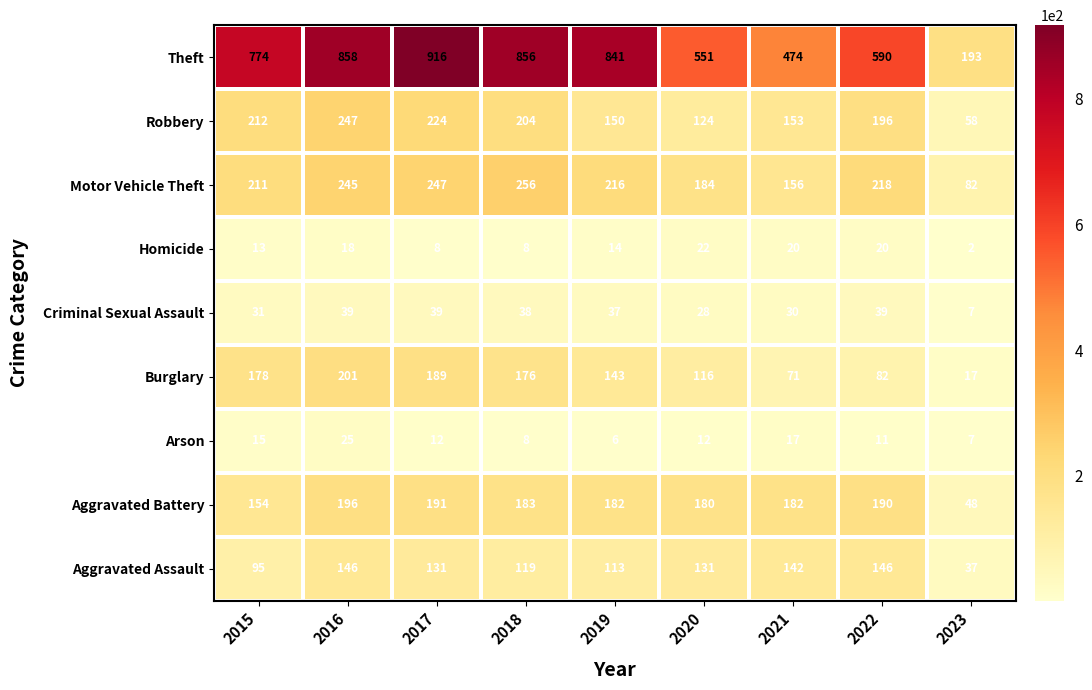

True or false: Theft has a value of 103 at 2021.

False